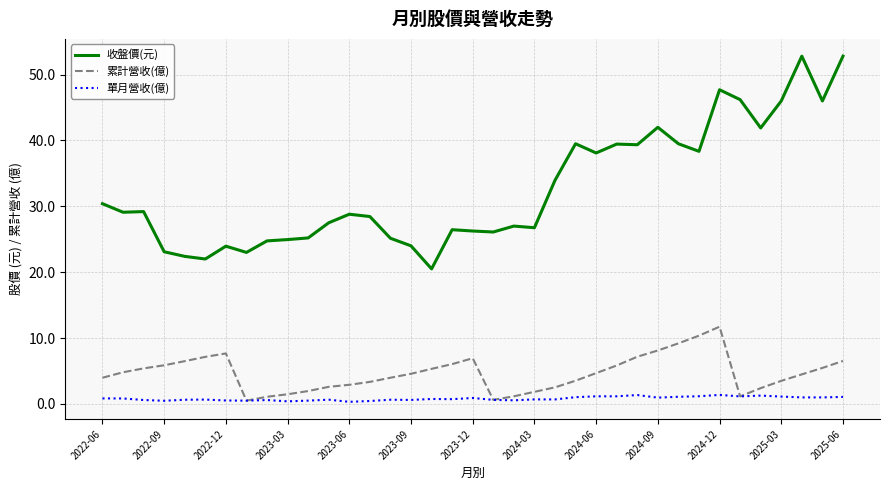

True or false: 收盤價(元) and 累計營收(億) cross at least once.

False